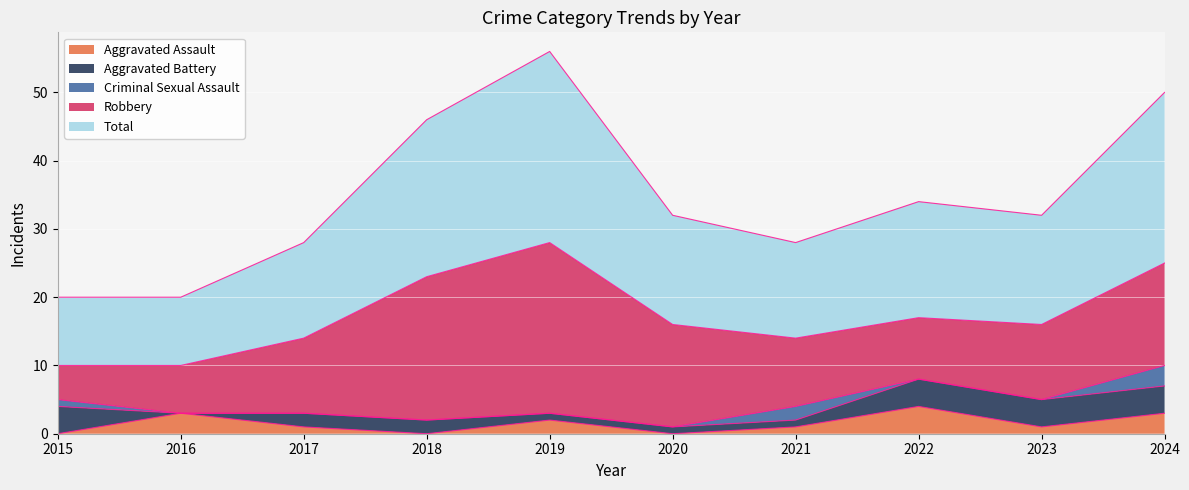

Which series has the largest range (max minus min)?

Robbery